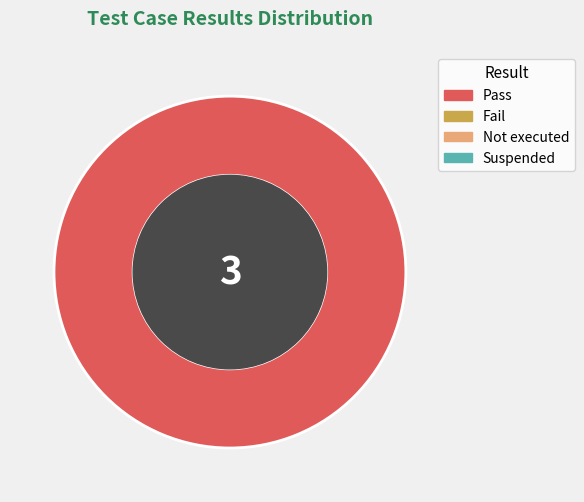

Is there any slice that represents more than half of the pie?

Yes